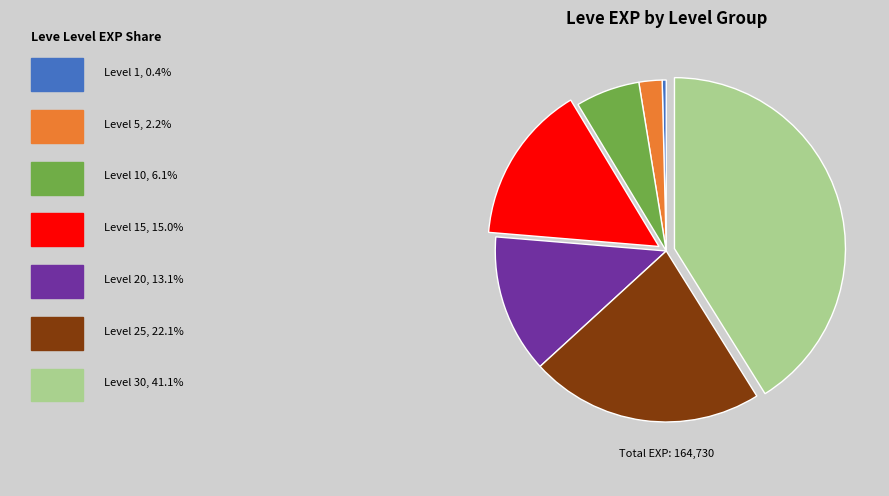

Is there a majority slice in this chart?

No